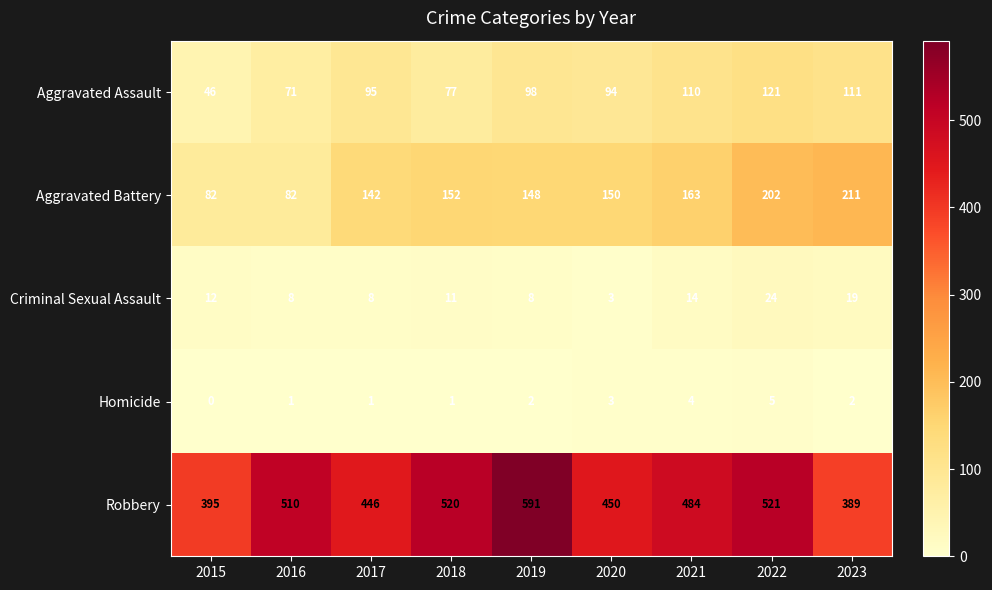

What is the total value across all series at 2021?

775